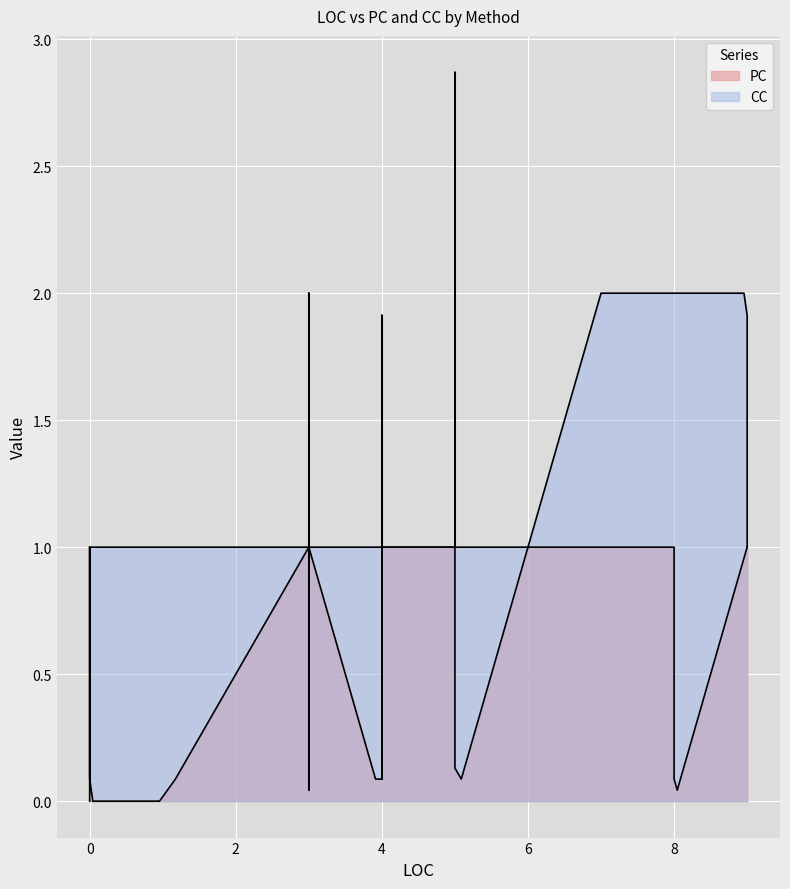

What is the highest value of the CC series?

2